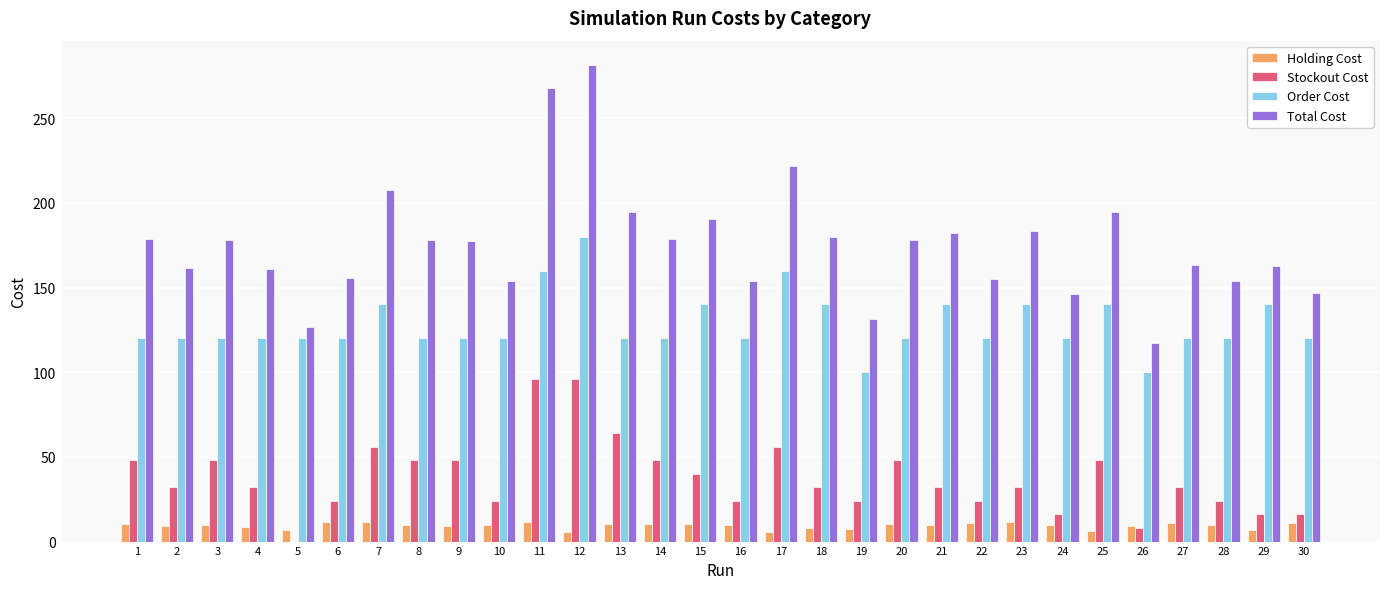

What is the sum of all Order Cost values?

3840.0